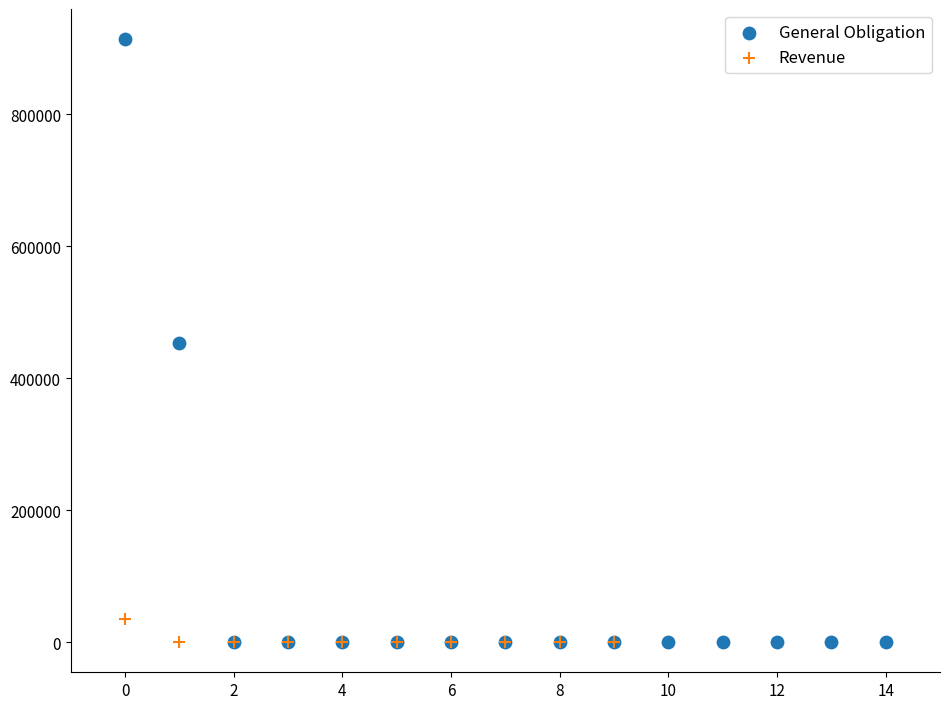

Which series has the largest Y range (max minus min)?

General Obligation